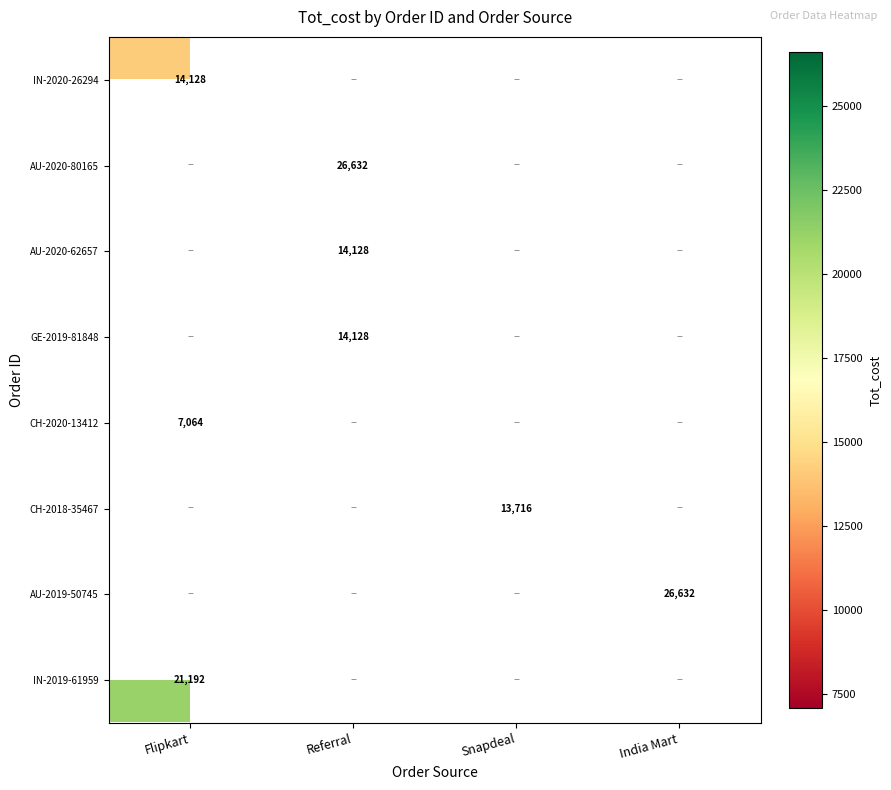

Is it true that CH-2018-35467 equals 7208 at Snapdeal?

False